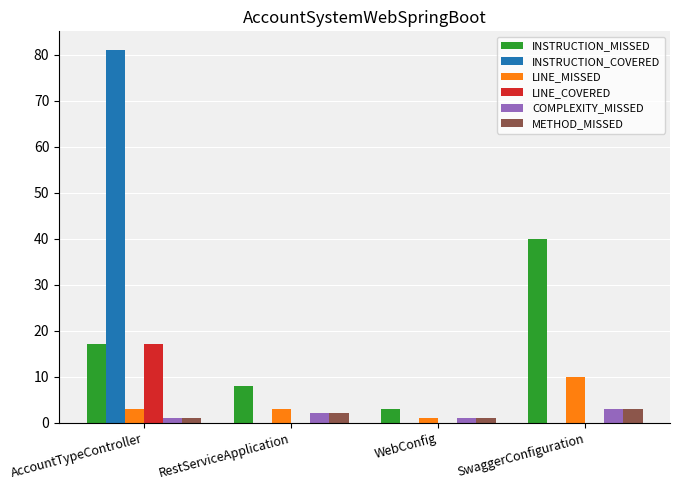

What are all the series names shown in the legend?

INSTRUCTION_MISSED, INSTRUCTION_COVERED, LINE_MISSED, LINE_COVERED, COMPLEXITY_MISSED, METHOD_MISSED